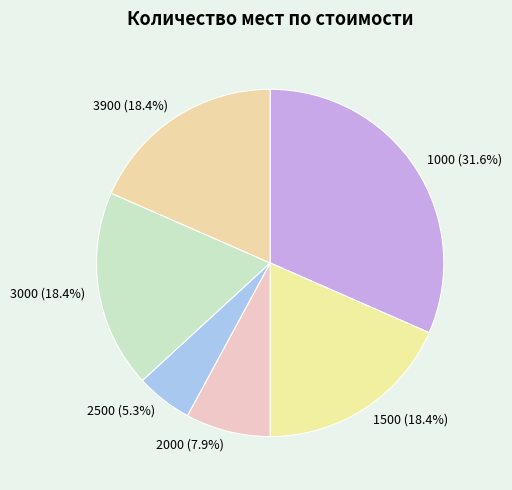

True or false: 1000 accounts for 32% of the total.

True